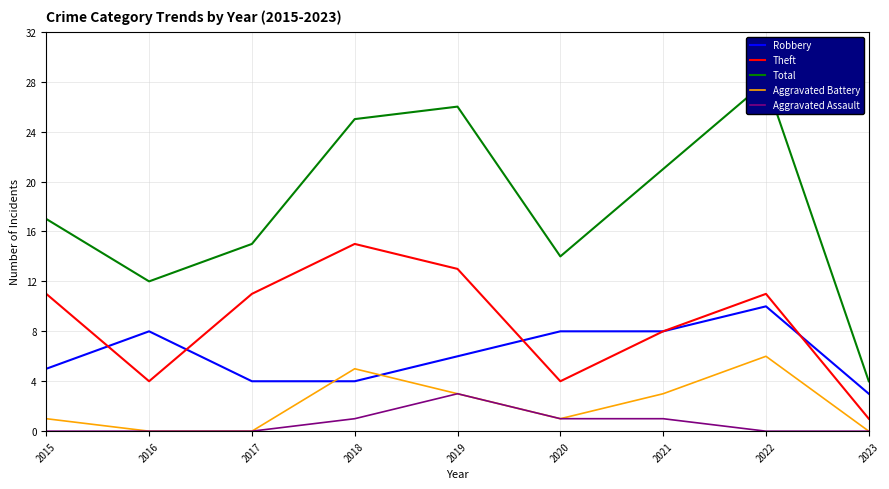

True or false: Aggravated Assault and Robbery intersect in this chart.

False